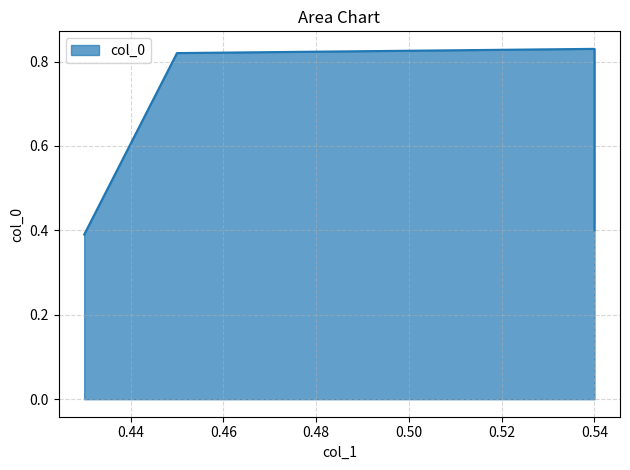

What is the change in value from 0.45 to 0.54?

-0.4